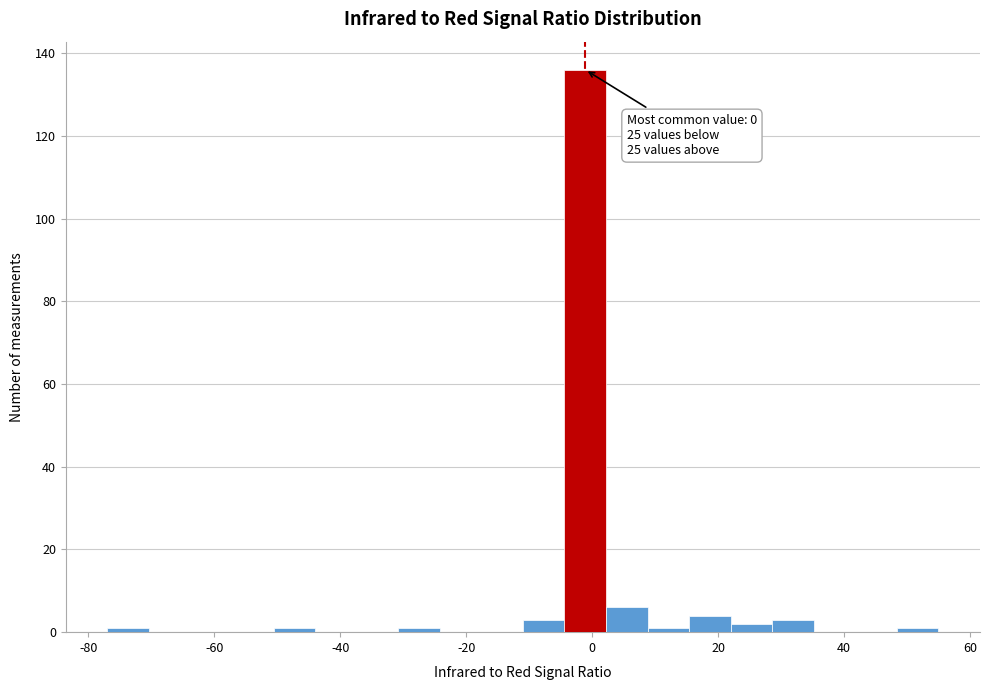

Read against the x-axis, roughly where is the centre of the tallest bar?

-2